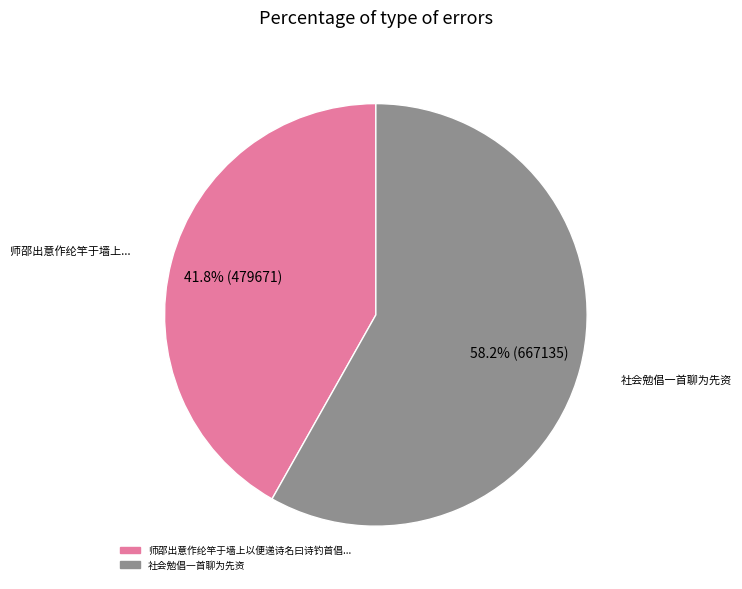

Is there a majority slice in this chart?

Yes